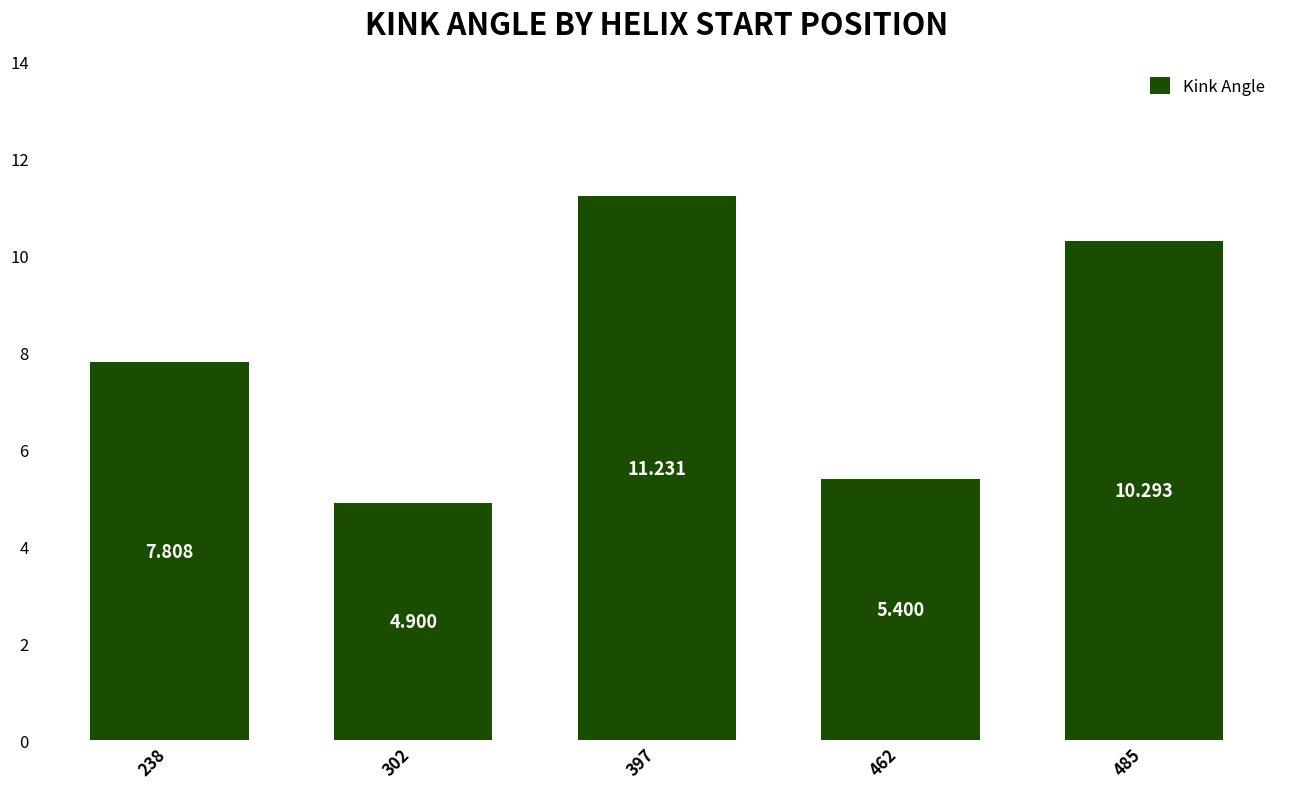

Where is the data nearest to the value 8?

238